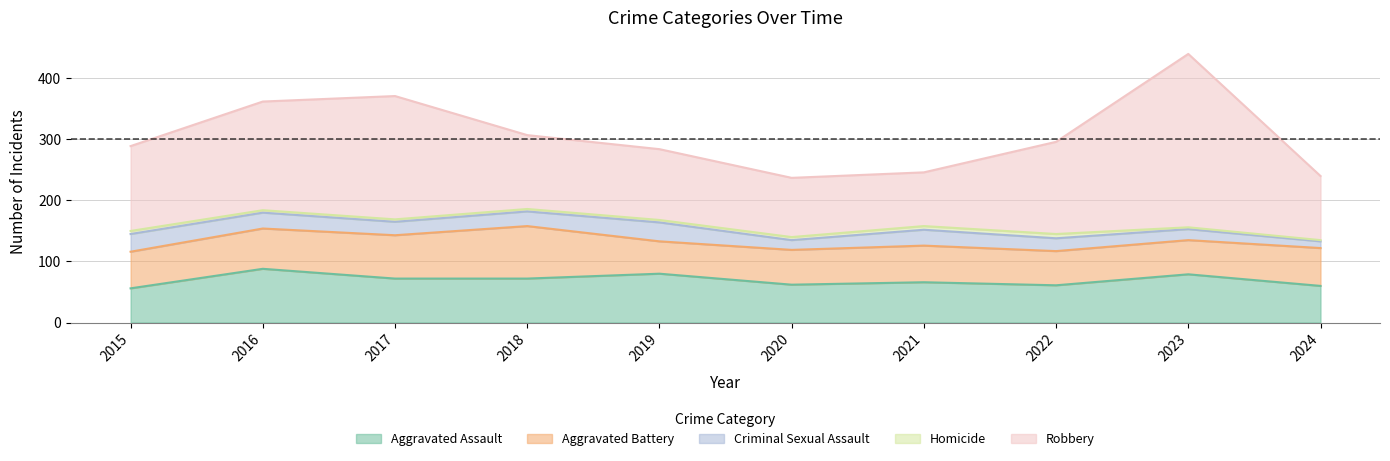

Count the number of categories in the chart.

10